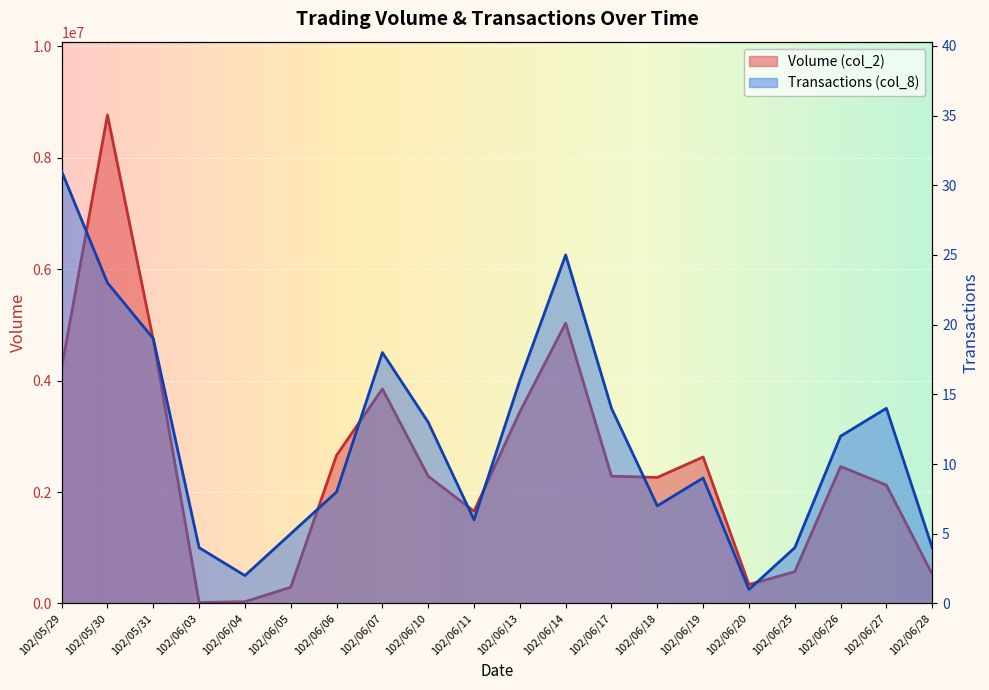

What are all the series names shown in the legend?

Volume (col_2), Transactions (col_8)